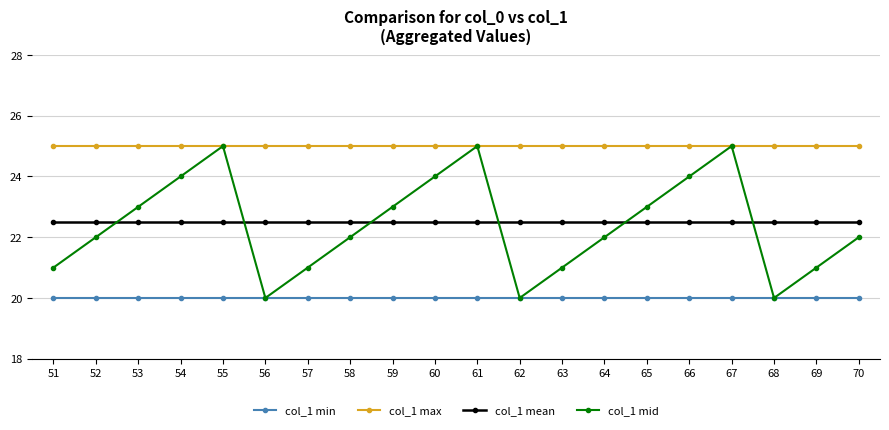

At how many categories does at least one series exceed 24?

20